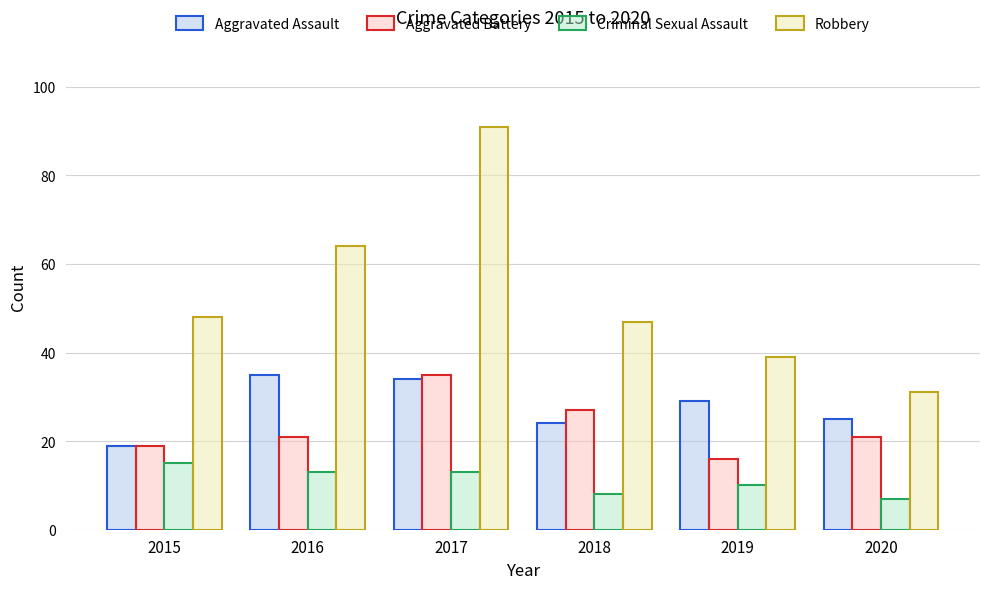

What are all the series names shown in the legend?

Aggravated Assault, Aggravated Battery, Criminal Sexual Assault, Robbery